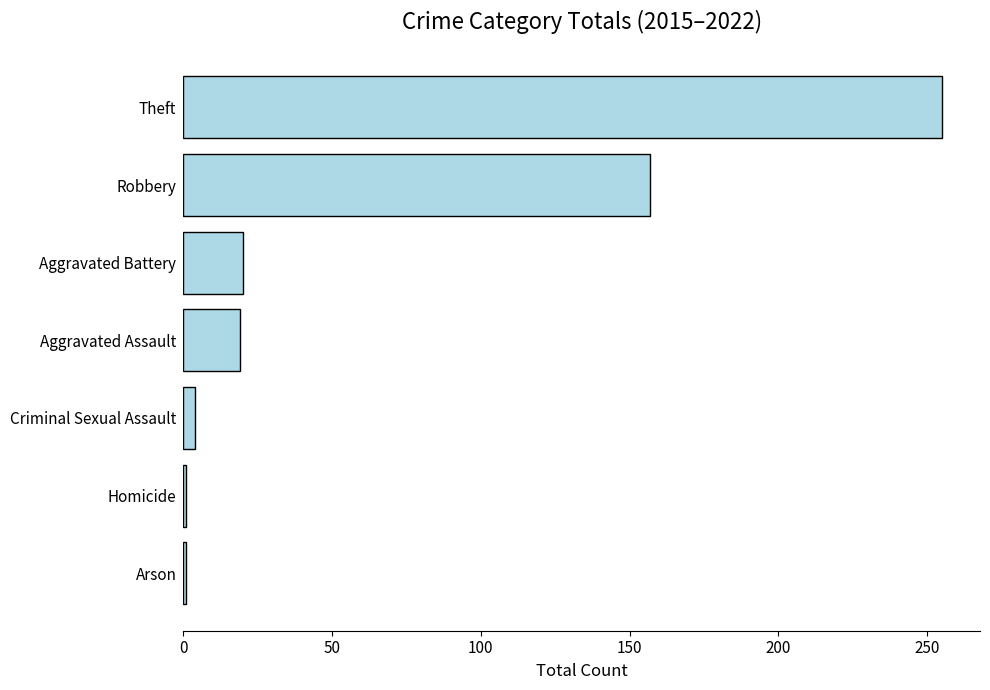

What is the maximum value shown in the chart?

255